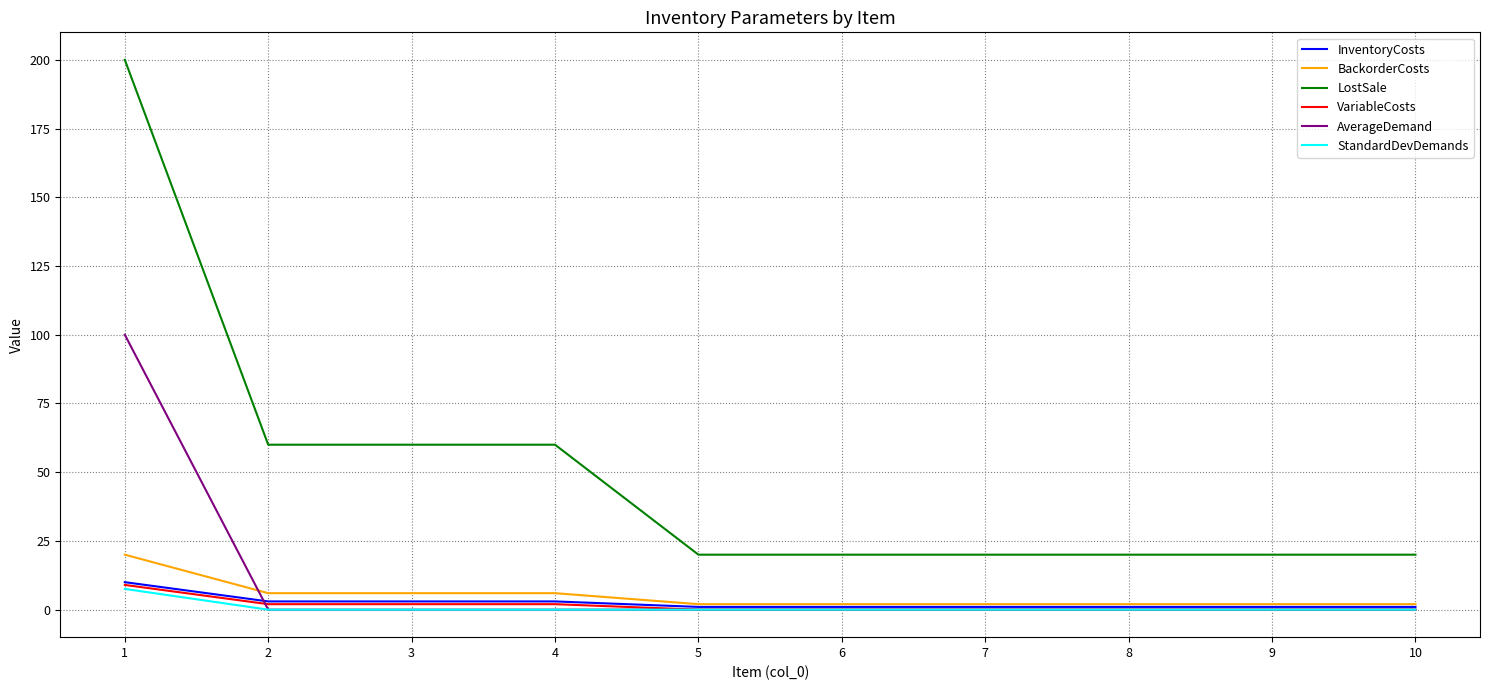

How many LostSale values are between 20 and 60?

9